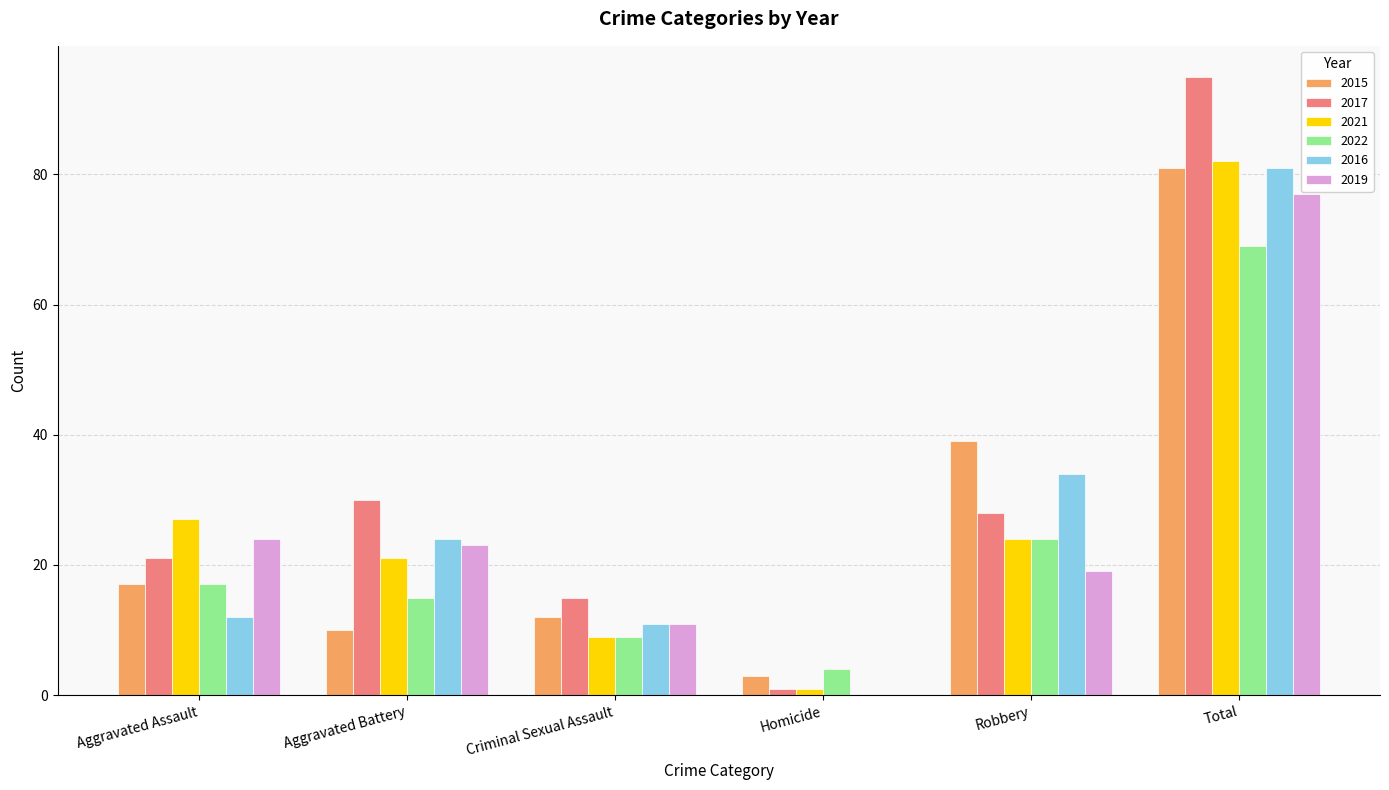

What value does the 2022 series have at Total?

69